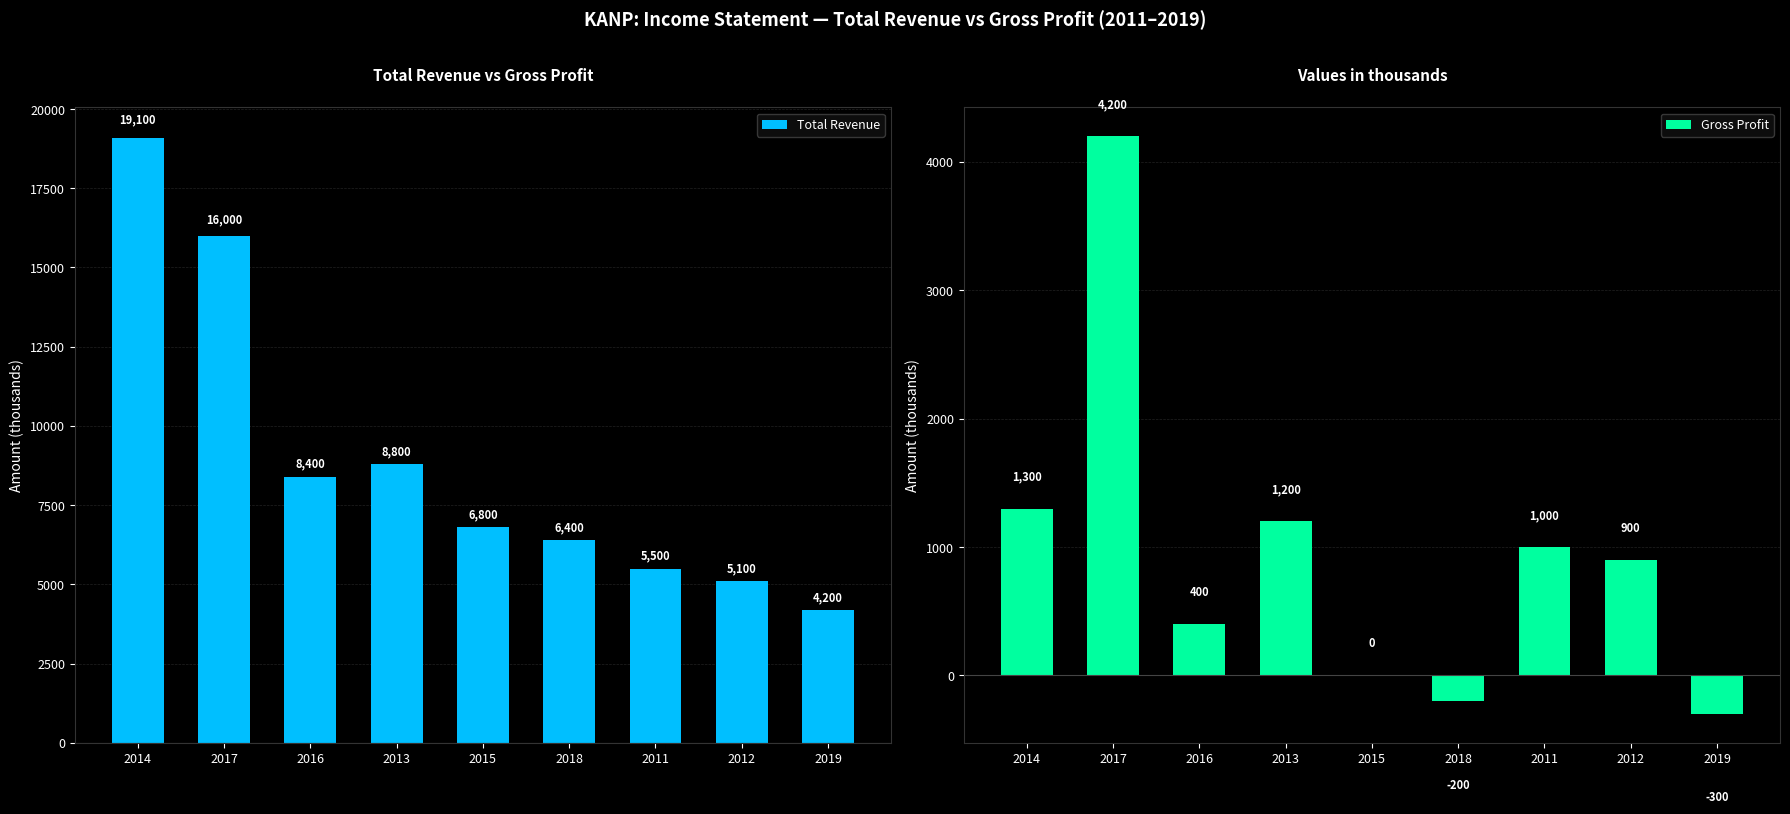

The Gross Profit series shows 757 at 2013. True or false?

False